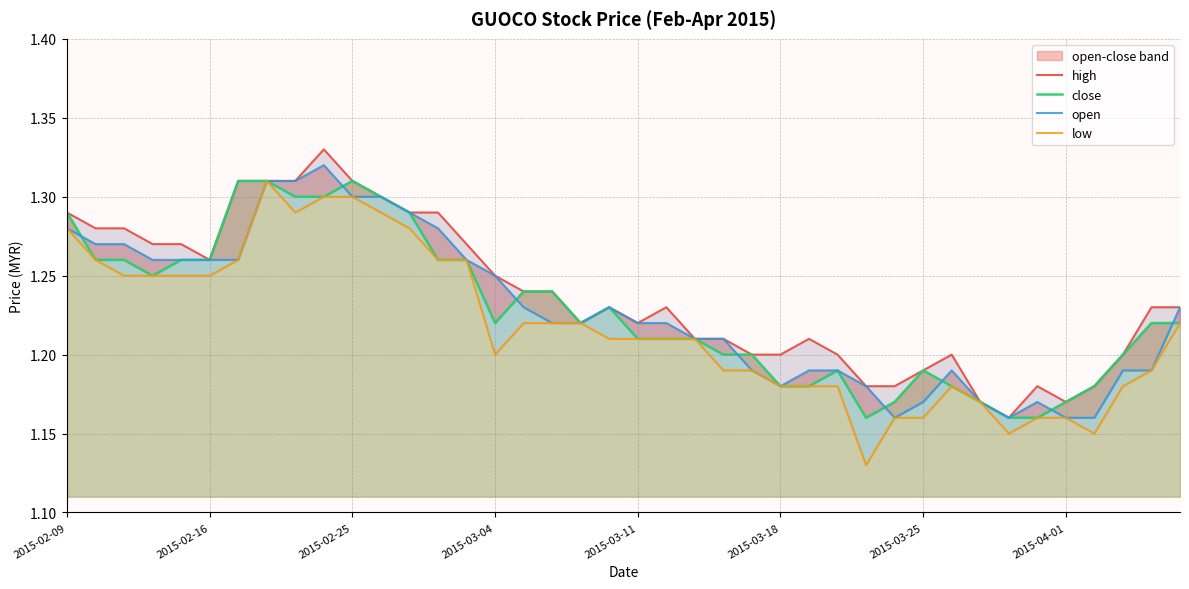

Where is open nearest to the value 1?

29